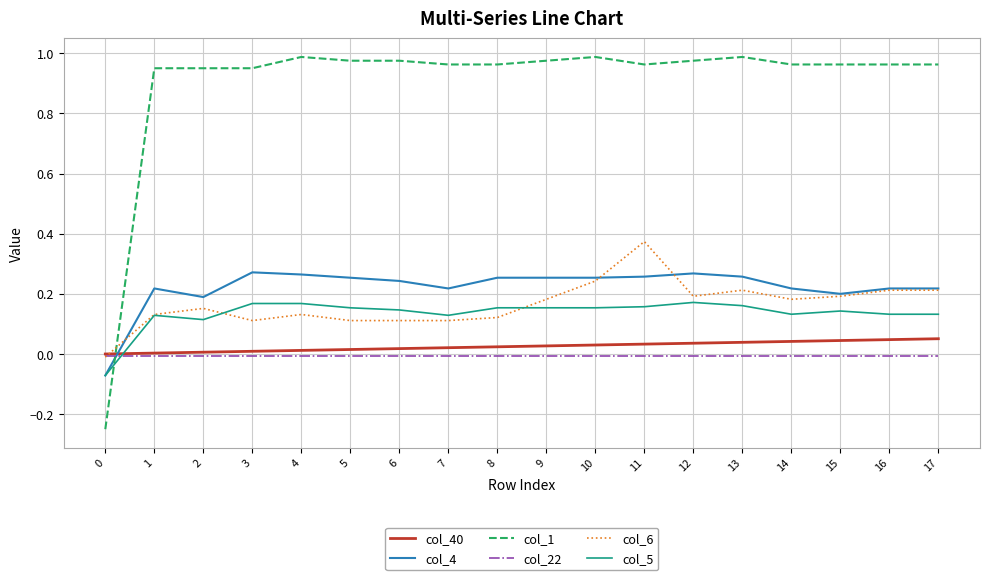

What are all the series names shown in the legend?

col_40, col_4, col_1, col_22, col_6, col_5